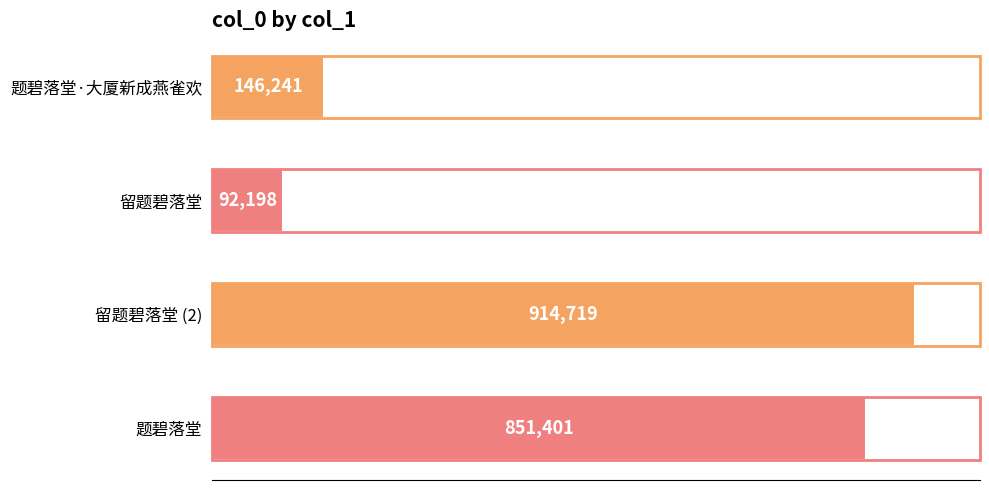

Rank the categories by value from highest to lowest.

留题碧落堂 (2), 题碧落堂, 题碧落堂·大厦新成燕雀欢, 留题碧落堂